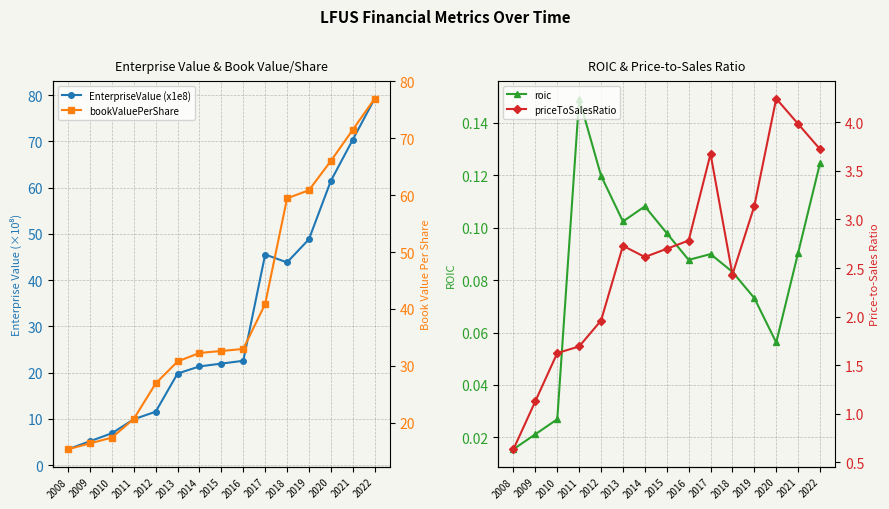

Which series has the widest spread of values?

EnterpriseValue (x1e8)